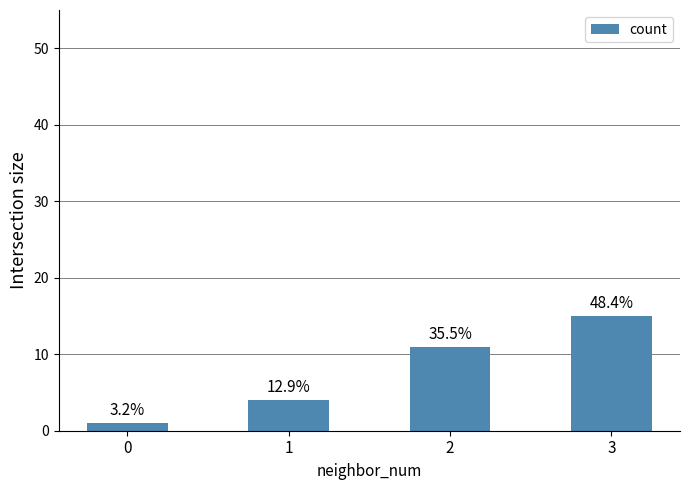

What is the greatest value displayed?

15